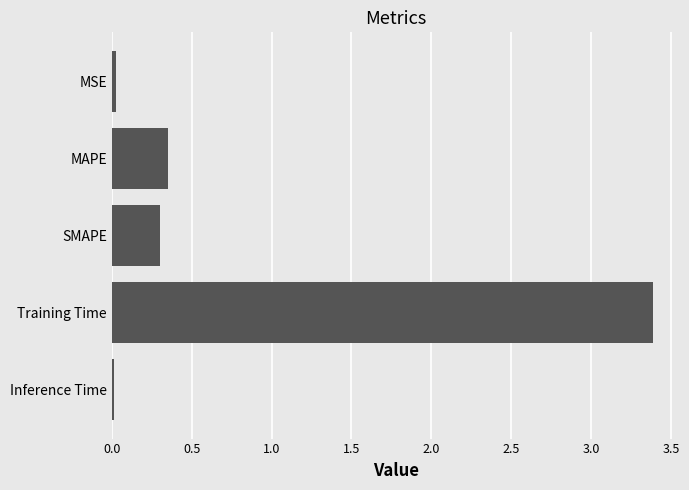

True or false: the data shows 0.0 at MSE.

True